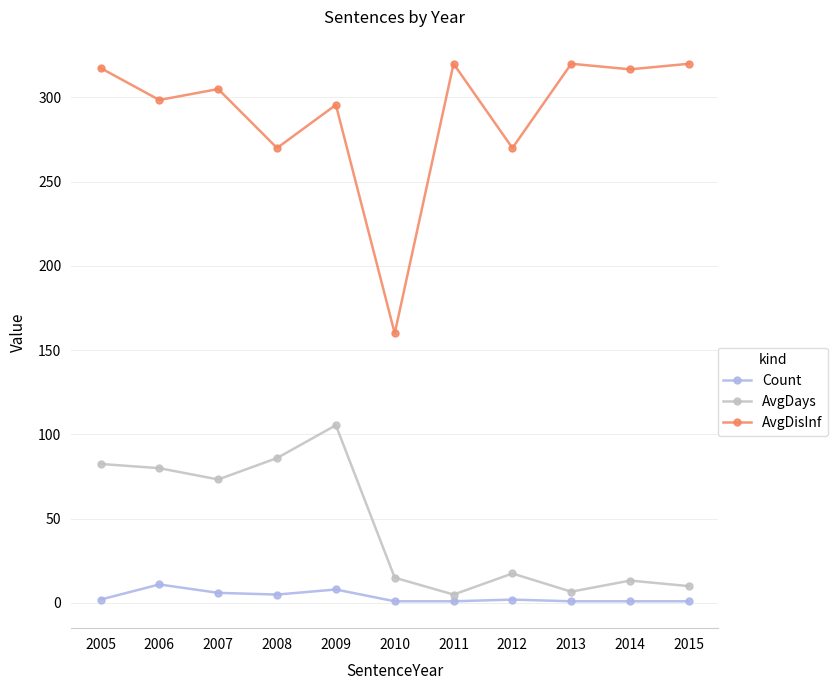

At which category does AvgDisInf reach its first local valley?

2006